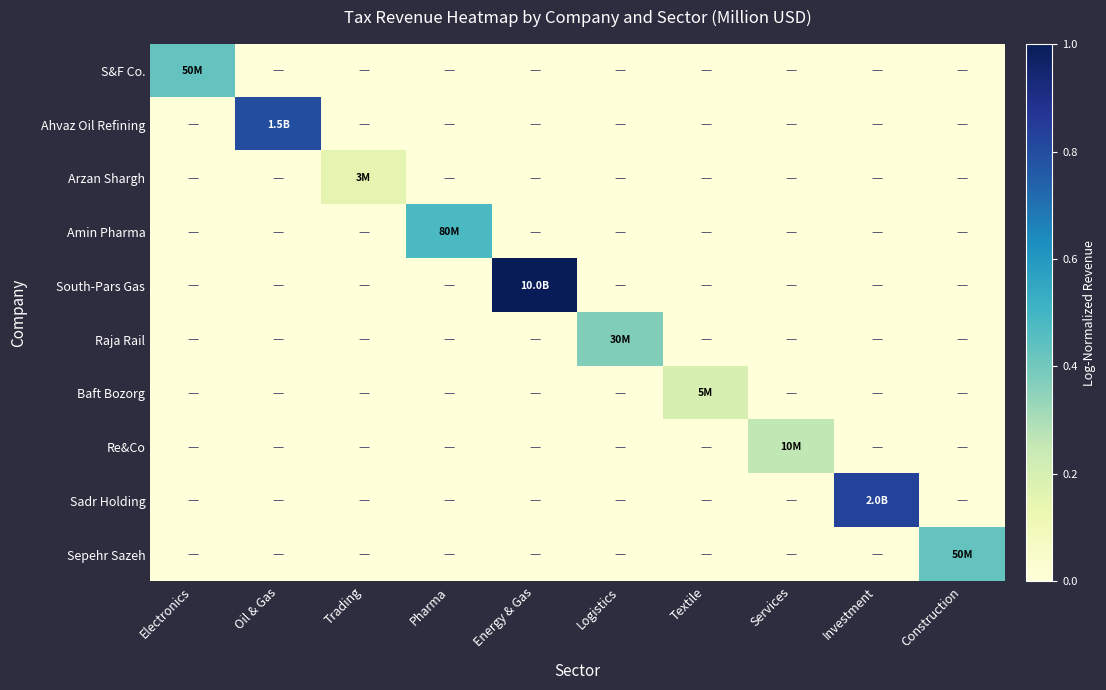

Reading left to right, list all the values displayed in this chart.

S&F Co.: Electronics=0.4	Oil & Gas=0.0	Trading=0.0	Pharma=0.0	Energy & Gas=0.0	Logistics=0.0	Textile=0.0	Services=0.0	Investment=0.0	Construction=0.0
Ahvaz Oil Refining: Electronics=0.0	Oil & Gas=0.8	Trading=0.0	Pharma=0.0	Energy & Gas=0.0	Logistics=0.0	Textile=0.0	Services=0.0	Investment=0.0	Construction=0.0
Arzan Shargh: Electronics=0.0	Oil & Gas=0.0	Trading=0.2	Pharma=0.0	Energy & Gas=0.0	Logistics=0.0	Textile=0.0	Services=0.0	Investment=0.0	Construction=0.0
Amin Pharma: Electronics=0.0	Oil & Gas=0.0	Trading=0.0	Pharma=0.5	Energy & Gas=0.0	Logistics=0.0	Textile=0.0	Services=0.0	Investment=0.0	Construction=0.0
South-Pars Gas: Electronics=0.0	Oil & Gas=0.0	Trading=0.0	Pharma=0.0	Energy & Gas=1.0	Logistics=0.0	Textile=0.0	Services=0.0	Investment=0.0	Construction=0.0
Raja Rail: Electronics=0.0	Oil & Gas=0.0	Trading=0.0	Pharma=0.0	Energy & Gas=0.0	Logistics=0.4	Textile=0.0	Services=0.0	Investment=0.0	Construction=0.0
Baft Bozorg: Electronics=0.0	Oil & Gas=0.0	Trading=0.0	Pharma=0.0	Energy & Gas=0.0	Logistics=0.0	Textile=0.2	Services=0.0	Investment=0.0	Construction=0.0
Re&Co: Electronics=0.0	Oil & Gas=0.0	Trading=0.0	Pharma=0.0	Energy & Gas=0.0	Logistics=0.0	Textile=0.0	Services=0.3	Investment=0.0	Construction=0.0
Sadr Holding: Electronics=0.0	Oil & Gas=0.0	Trading=0.0	Pharma=0.0	Energy & Gas=0.0	Logistics=0.0	Textile=0.0	Services=0.0	Investment=0.8	Construction=0.0
Sepehr Sazeh: Electronics=0.0	Oil & Gas=0.0	Trading=0.0	Pharma=0.0	Energy & Gas=0.0	Logistics=0.0	Textile=0.0	Services=0.0	Investment=0.0	Construction=0.4